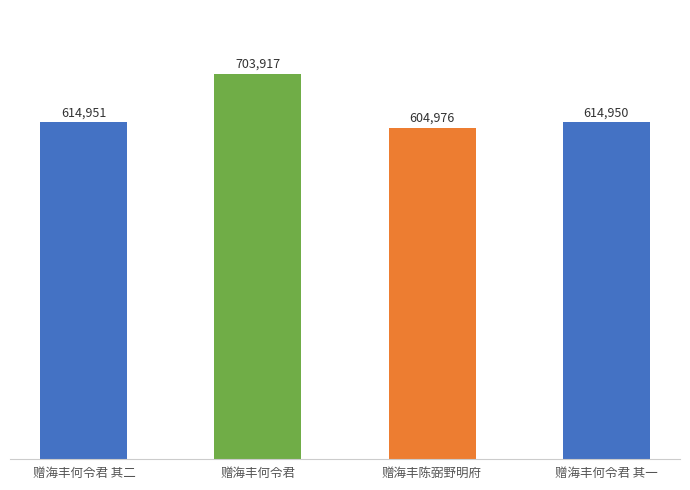

How many distinct data groups are displayed?

1